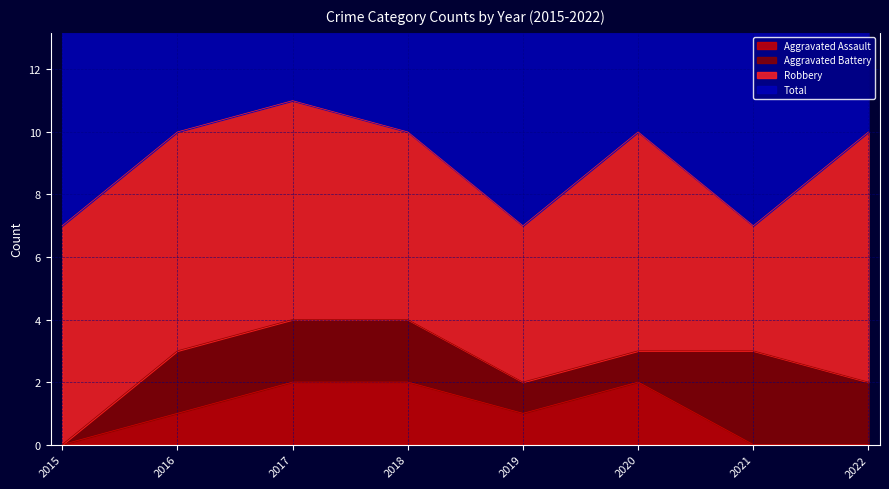

True or false: Total has a value of 10 at 2016.

True